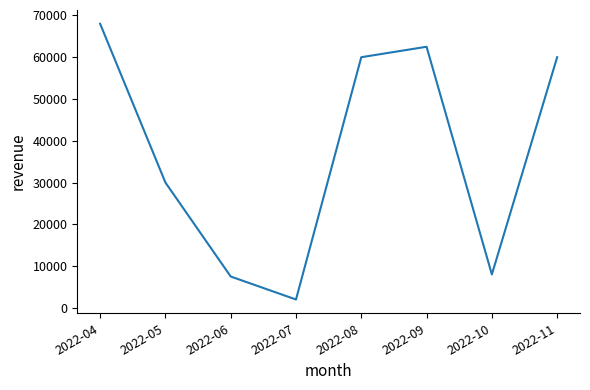

What value does the data have at 2022-06?

7500